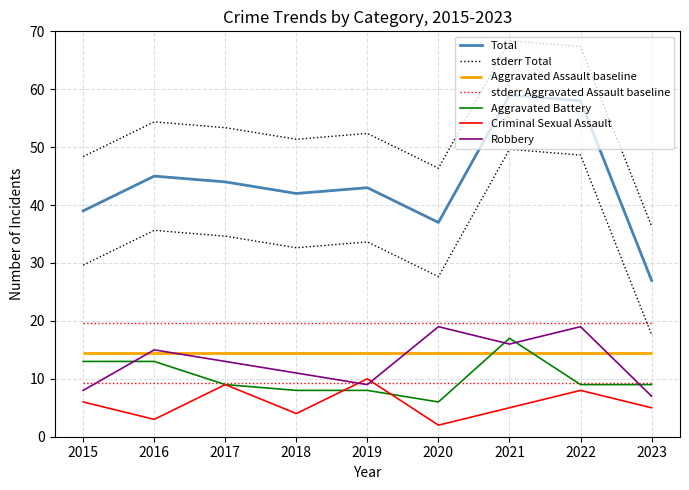

What is the value of the stderr Total point at the 2nd from the left?

54.4